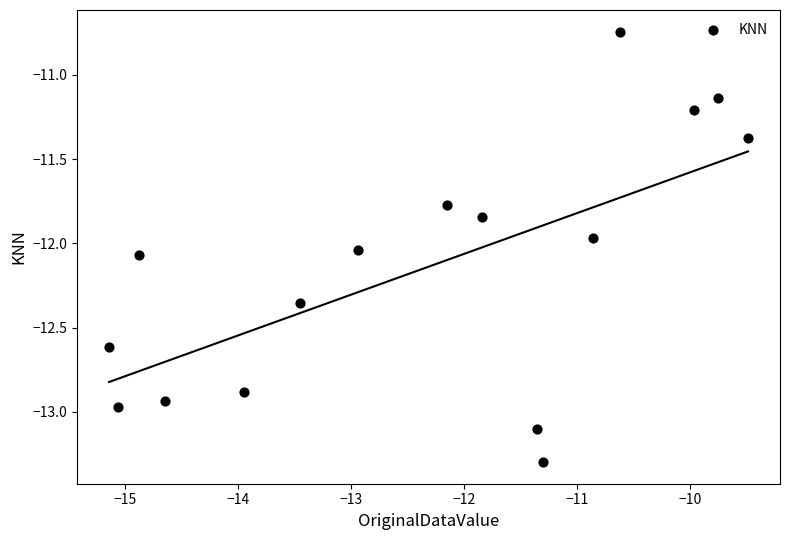

What is the range of X values (max minus min)?

5.7